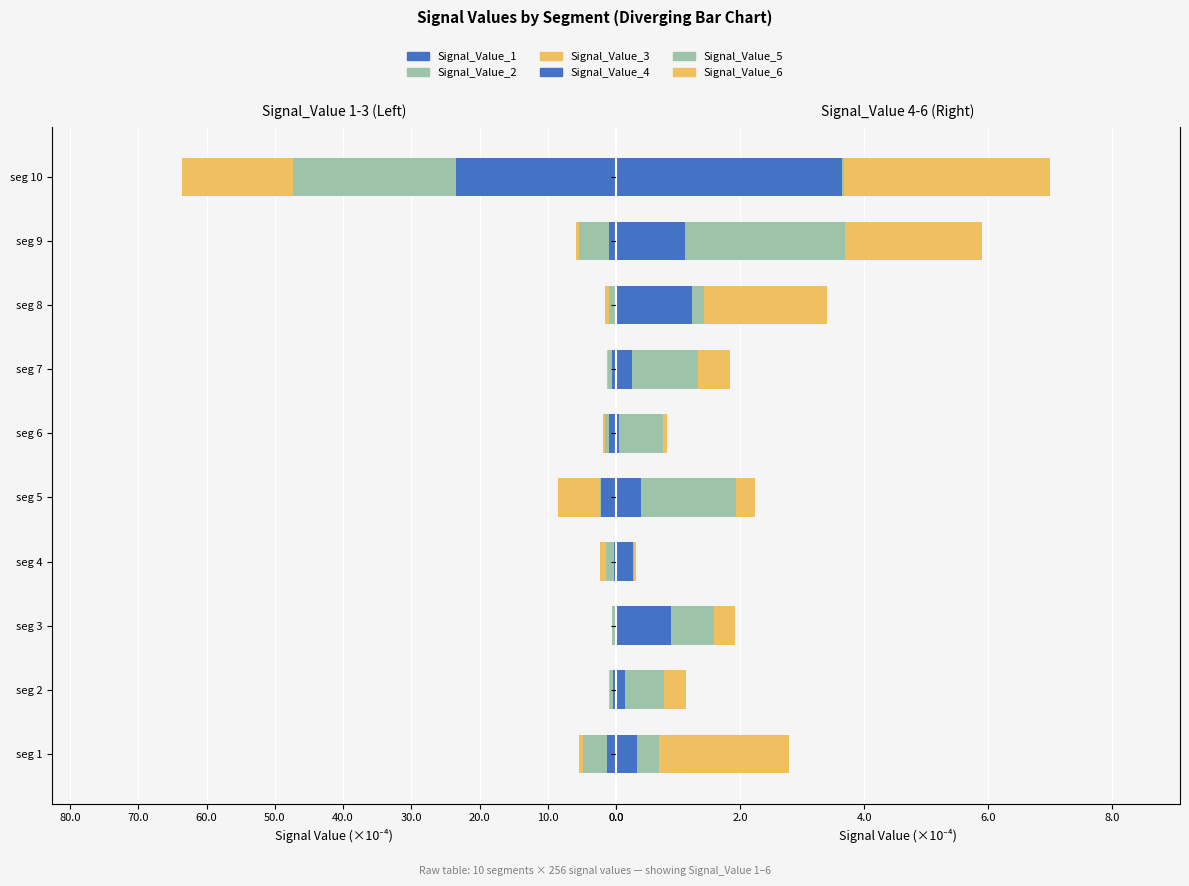

Does the chart contain any negative values?

Yes